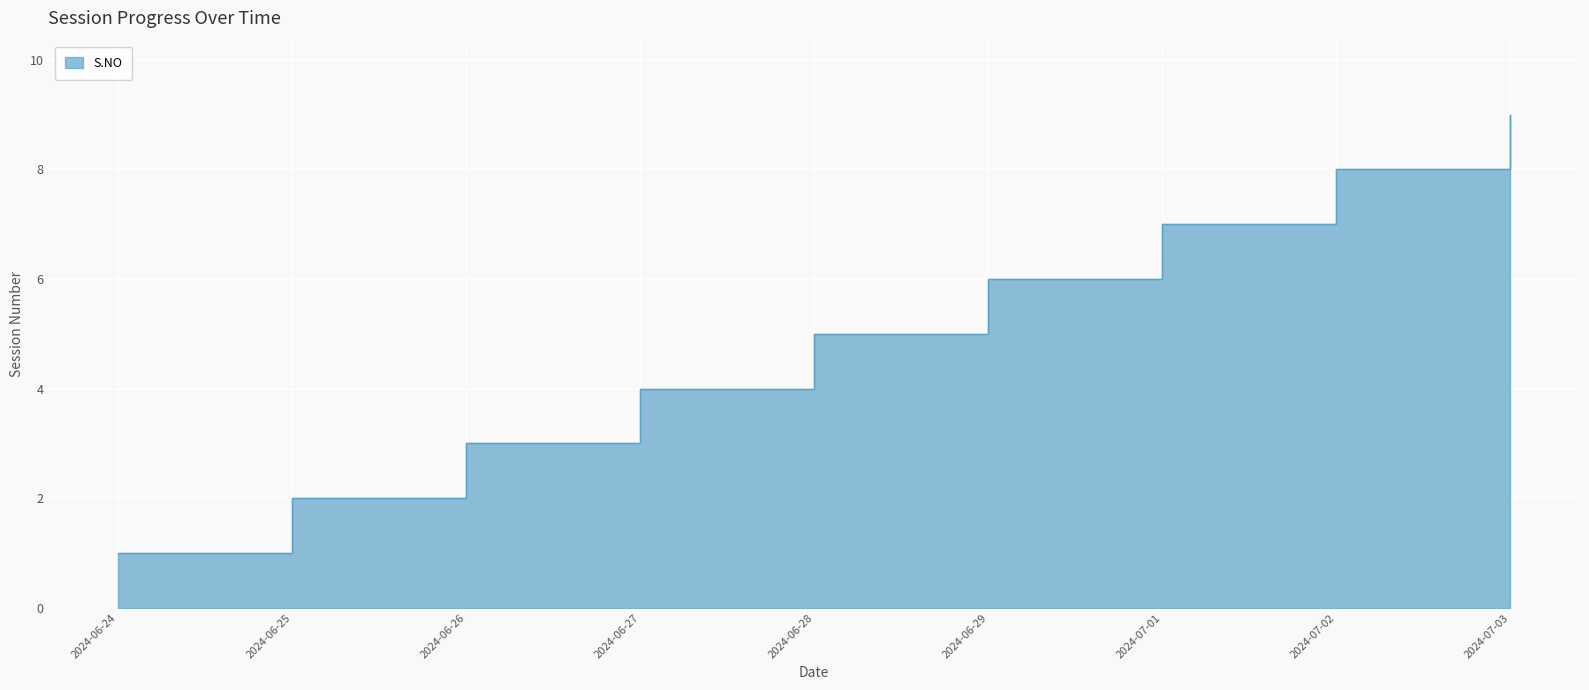

The chart shows a value of 5 at 2024-06-28. True or false?

True